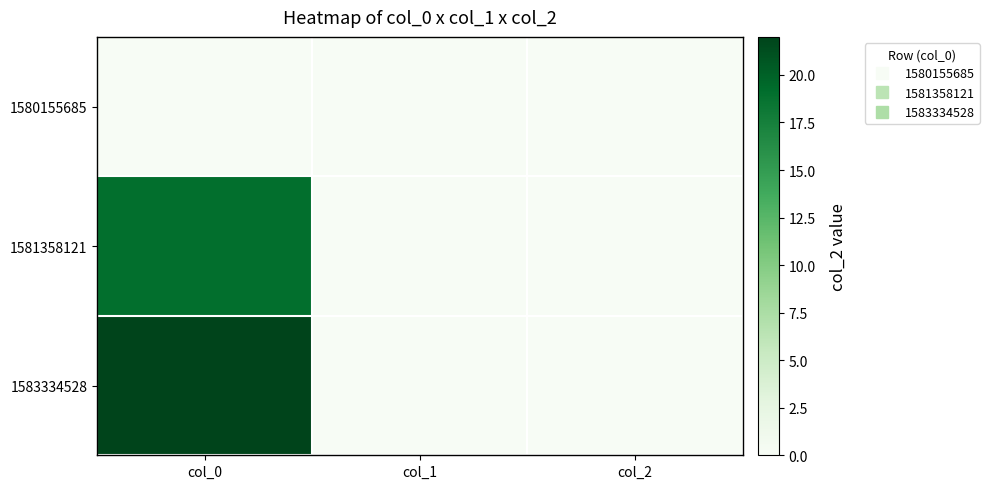

Reading left to right, list all the values displayed in this chart.

1580155685: col_0=0	col_1=0	col_2=0
1581358121: col_0=19	col_1=0	col_2=0
1583334528: col_0=22	col_1=0	col_2=0